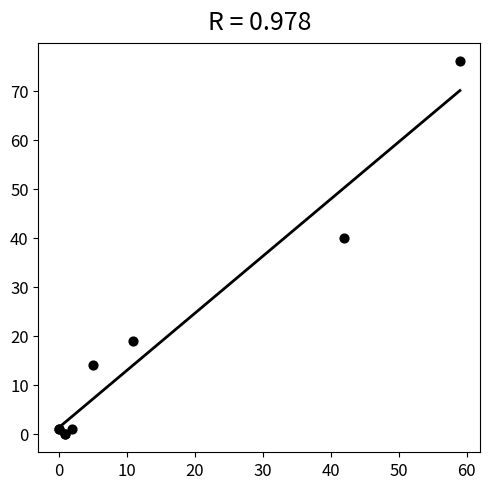

What Y value in the scatter plot is closest to 38?

40